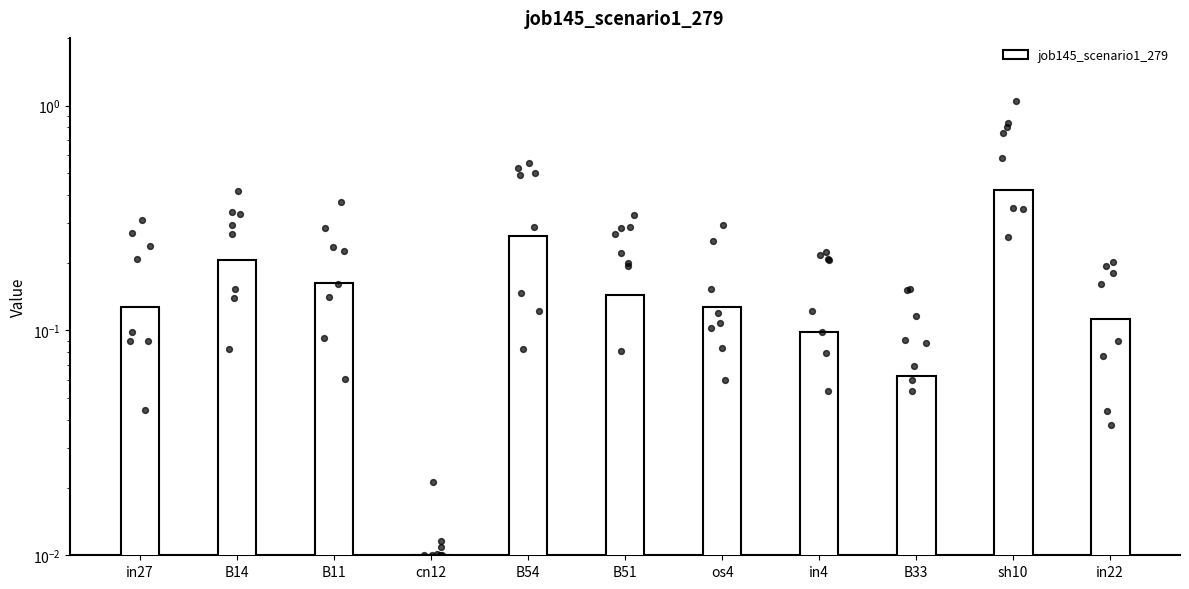

What is the change in value from B11 to cn12?

-0.2